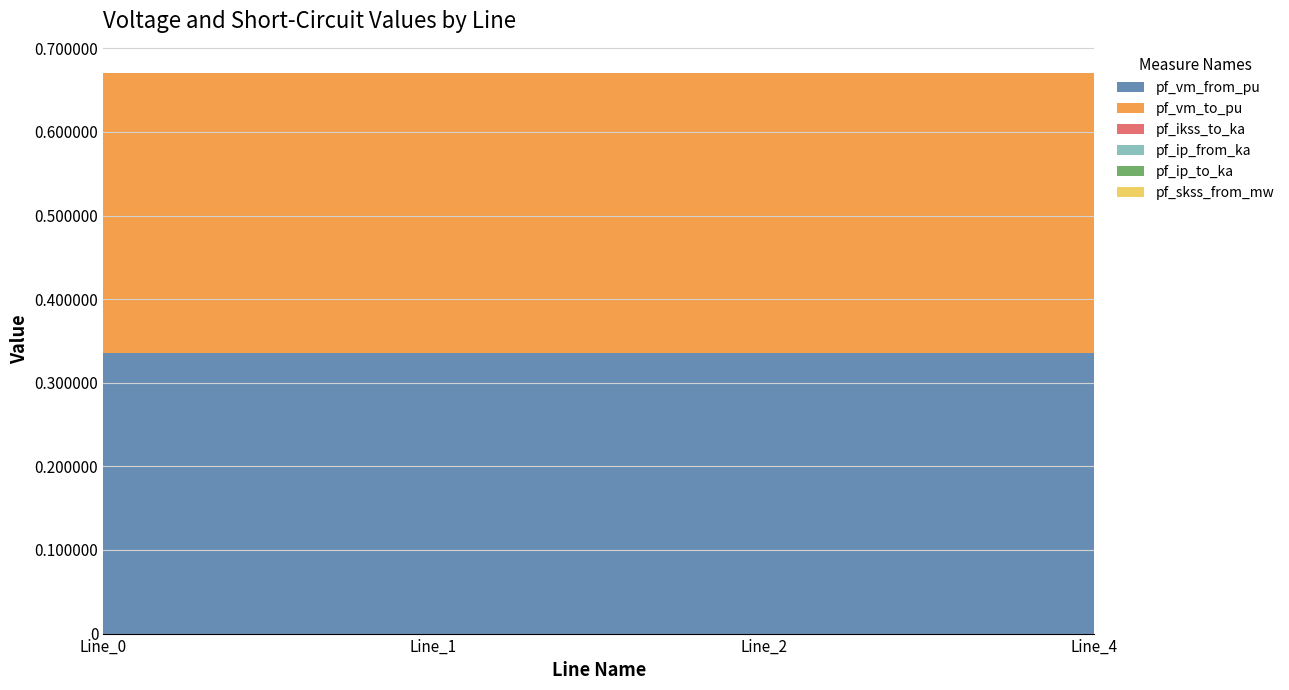

Reading left to right, transcribe all the data shown in this chart.

pf_vm_from_pu: Line_0=0.3	Line_1=0.3	Line_2=0.3	Line_4=0.3
pf_vm_to_pu: Line_0=0.3	Line_1=0.3	Line_2=0.3	Line_4=0.3
pf_ikss_to_ka: Line_0=0.0	Line_1=0.0	Line_2=0.0	Line_4=0.0
pf_ip_from_ka: Line_0=0.0	Line_1=0.0	Line_2=0.0	Line_4=0.0
pf_ip_to_ka: Line_0=0.0	Line_1=0.0	Line_2=0.0	Line_4=0.0
pf_skss_from_mw: Line_0=0.0	Line_1=0.0	Line_2=0.0	Line_4=0.0